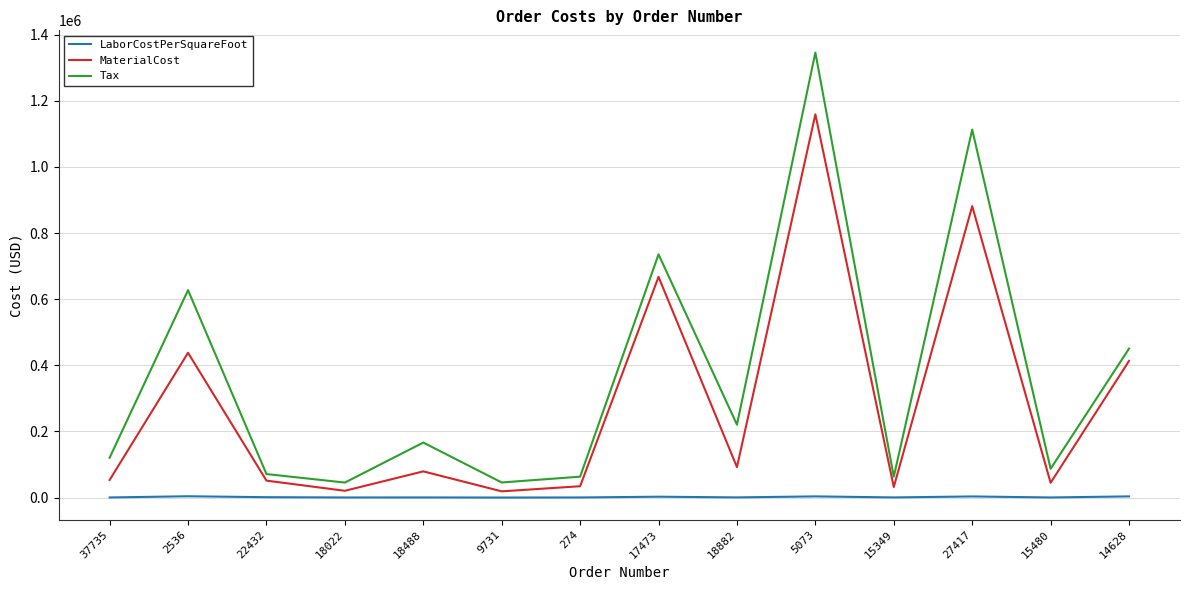

List the series in order of their peak value, lowest first.

LaborCostPerSquareFoot, MaterialCost, Tax